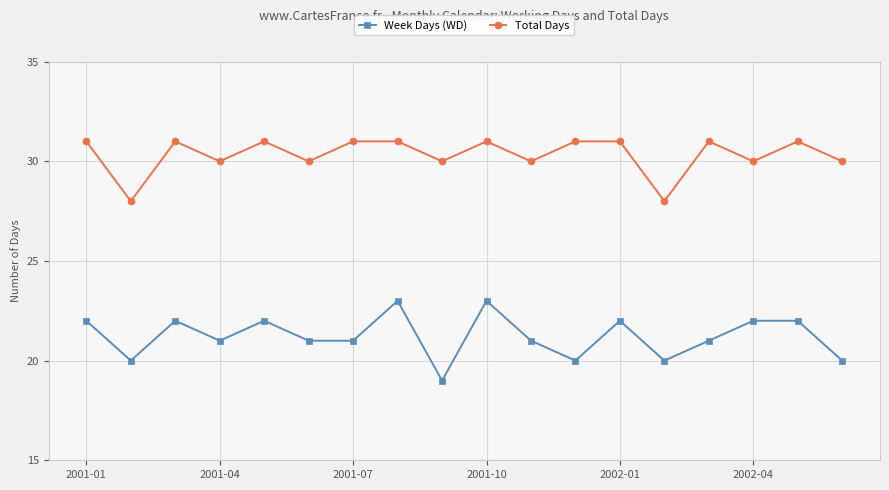

What is the difference between the second highest and minimum values in the Total Days series?

3